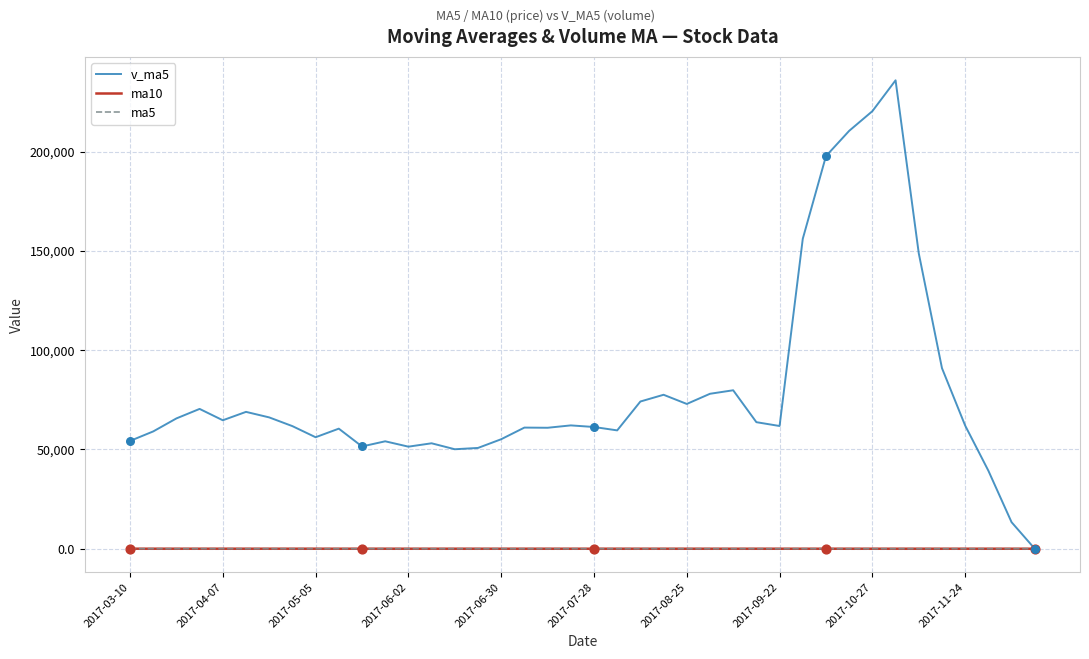

What are all the series names shown in the legend?

v_ma5, ma10, ma5